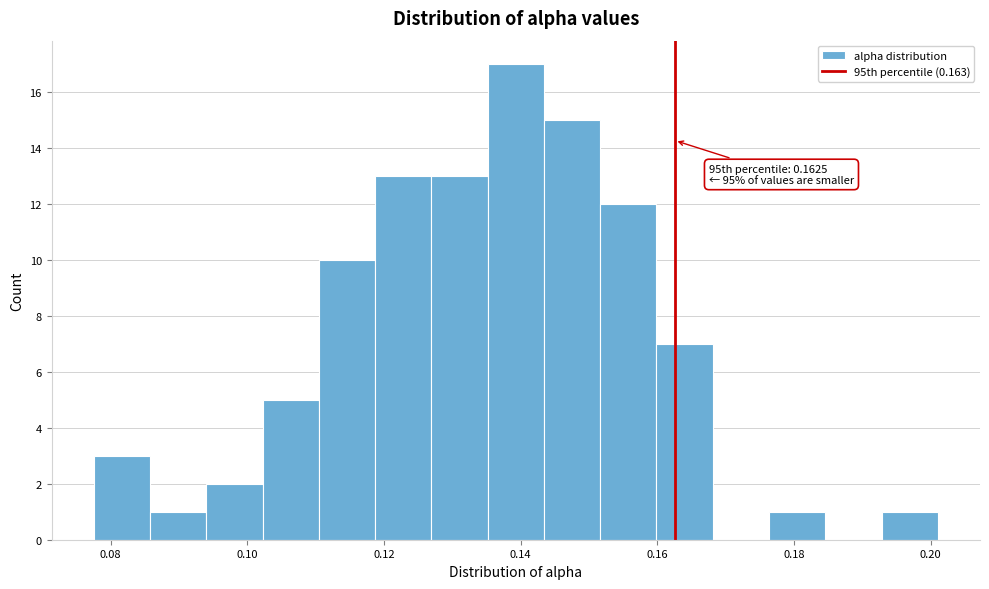

Which range on the x-axis has the tallest bar?

0.136 to 0.144